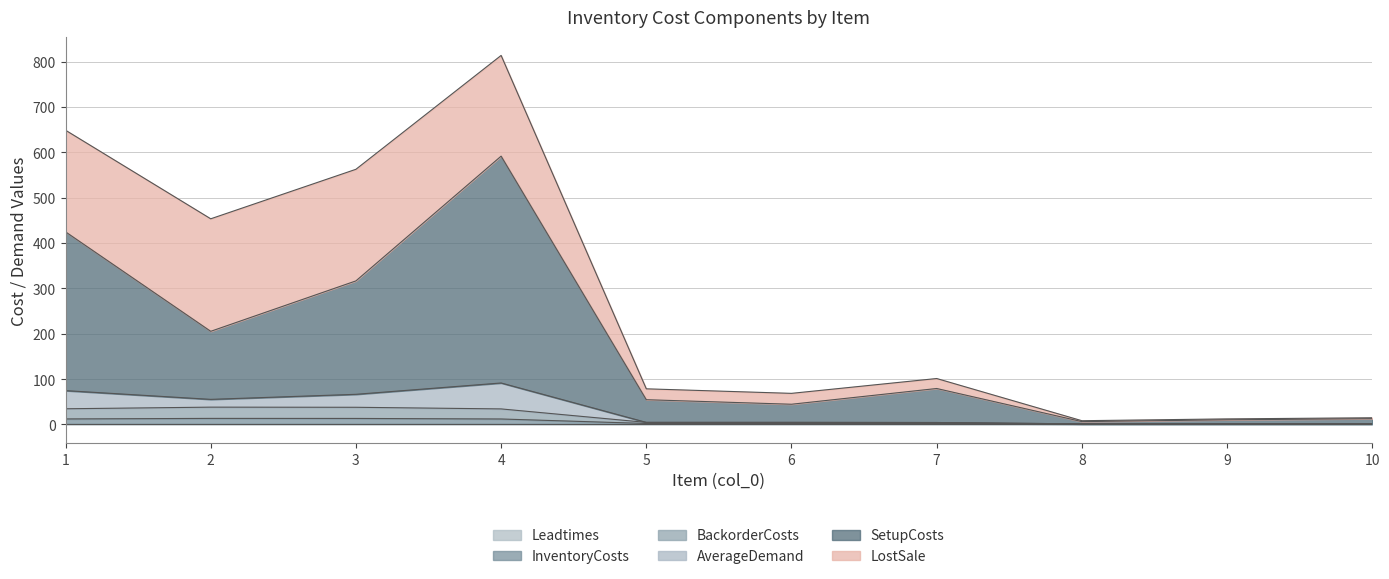

In SetupCosts, how many points are lower than both neighbors (excluding endpoints)?

3